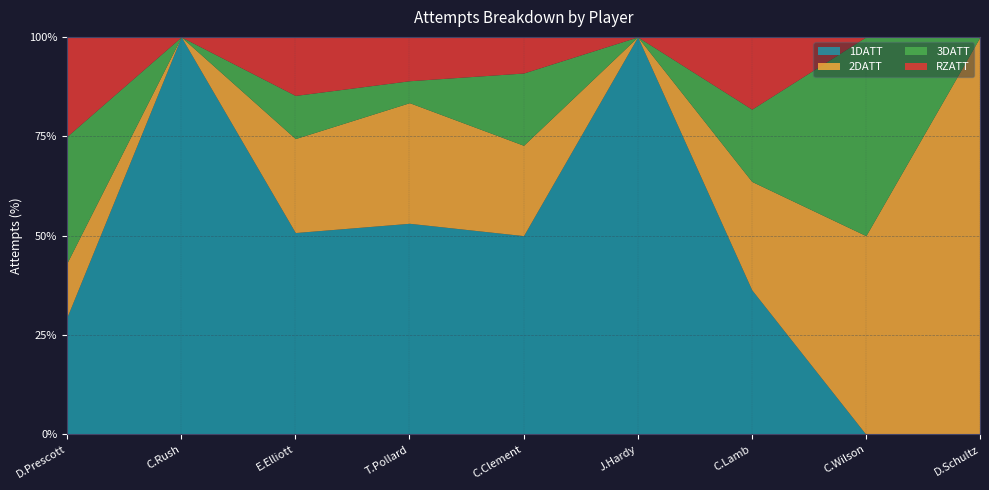

What is the total value across all series at C.Wilson?

100.0